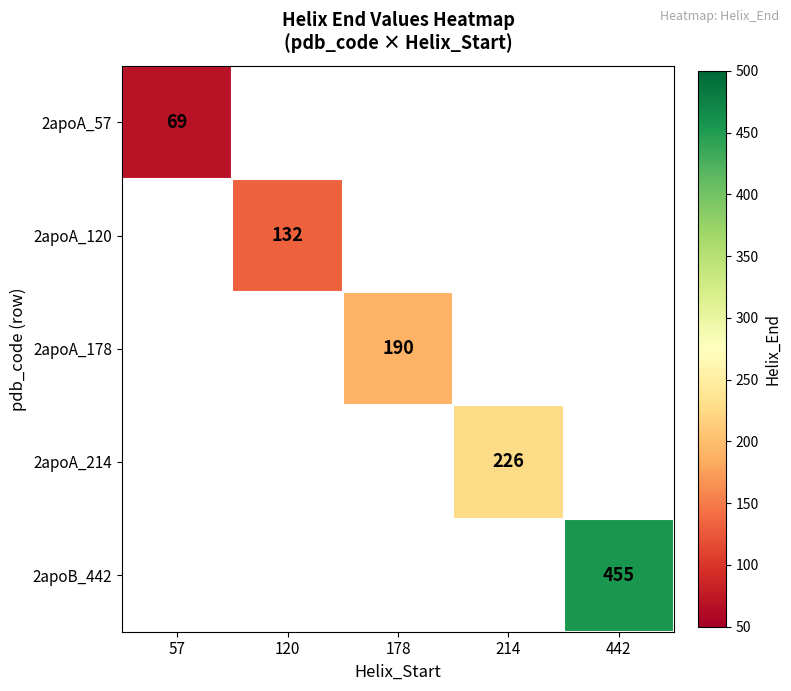

Is it true that 2apoB_442 equals 455 at 442?

True